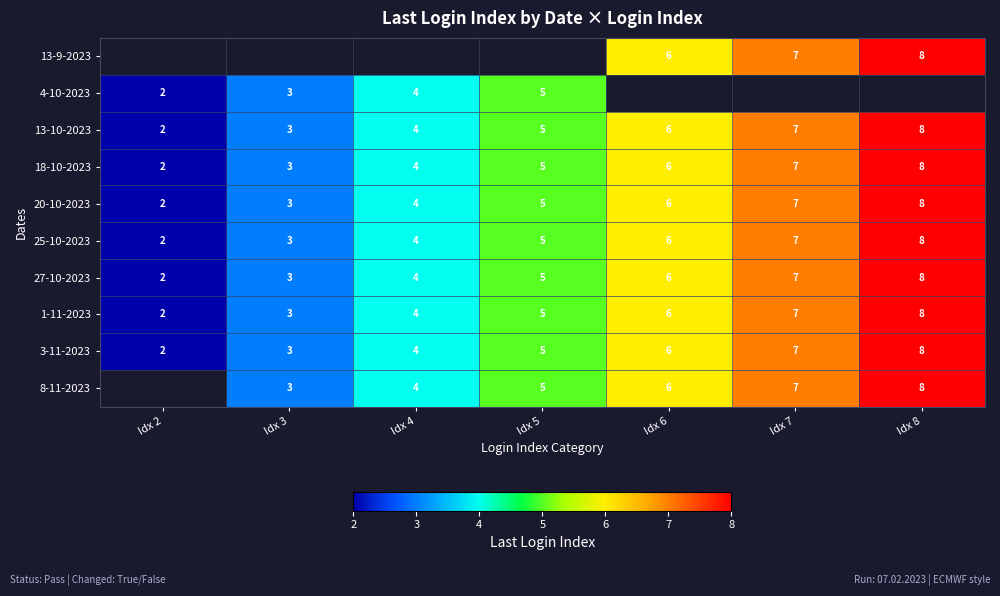

What is the difference between the maximum and minimum values in the 20-10-2023 series?

6